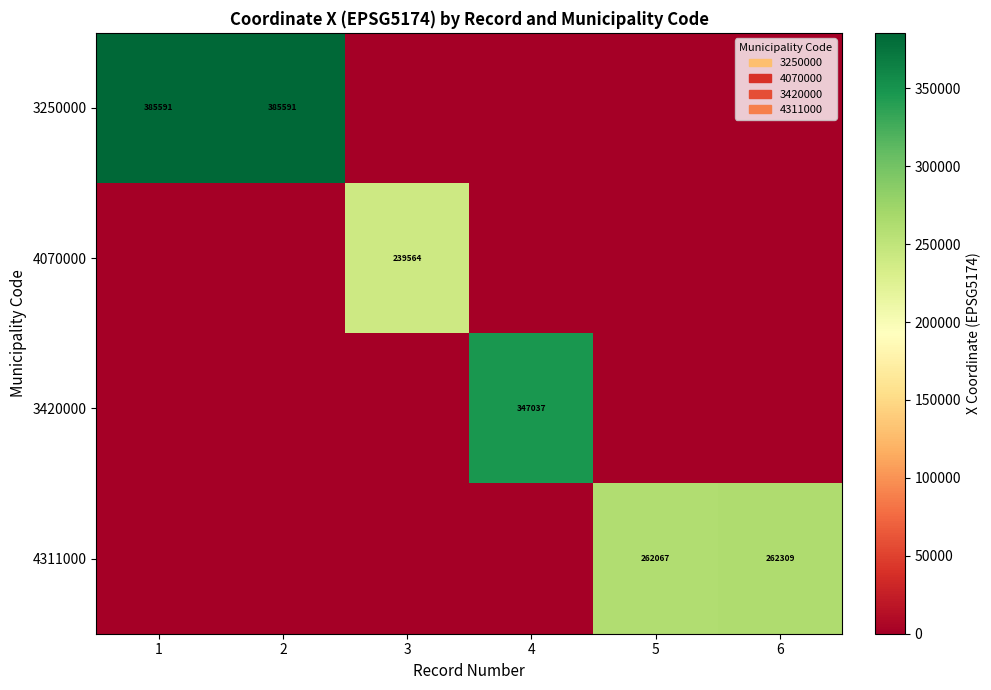

The value of 4311000 at 6 is 262309. True or false?

True